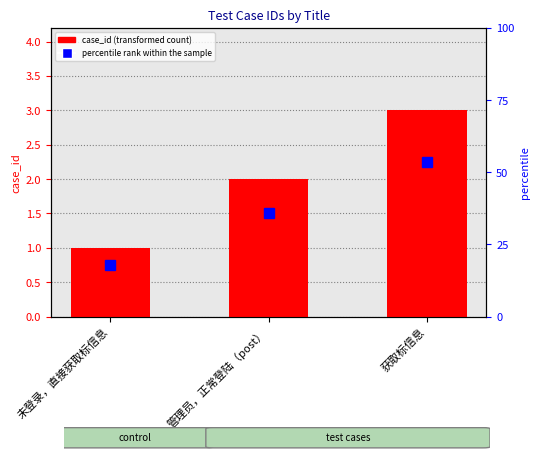

Are the bars grouped side by side (vs. stacked)?

No